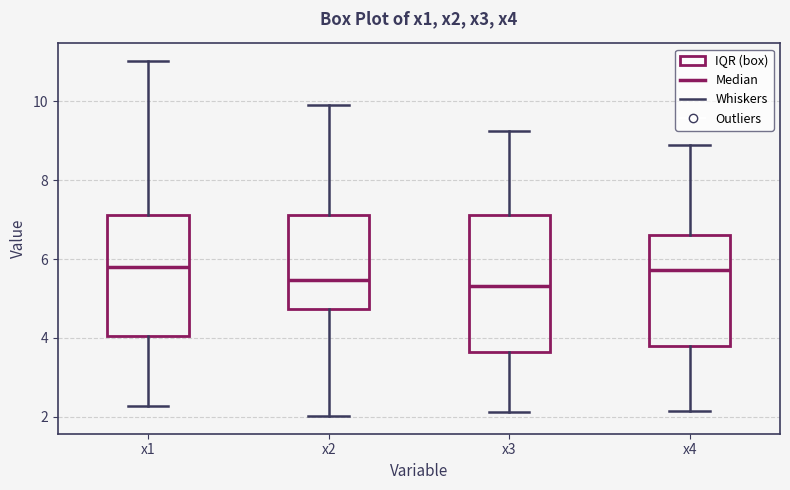

Comparing the boxes themselves (not the whiskers), which one is the tallest?

x3